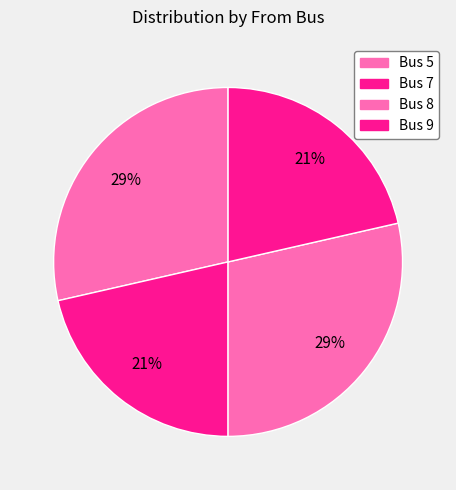

True or false: Bus 5 accounts for 39% of the total.

False